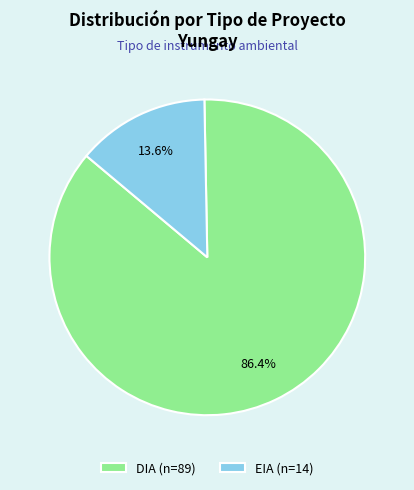

Combined, do EIA and DIA account for over 50%?

Yes